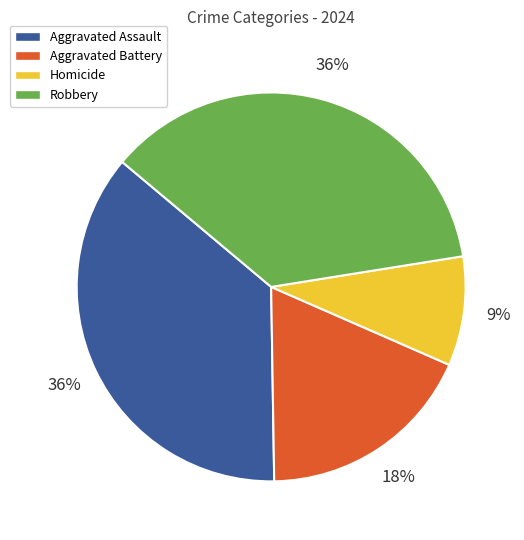

To the nearest percent, what is the difference between the largest and smallest slice percentages?

27%